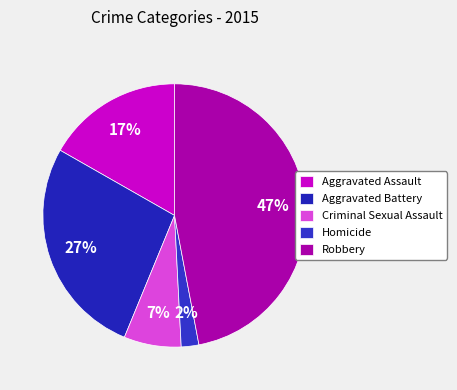

What percentage is the Aggravated Battery slice, to the nearest percent?

27%